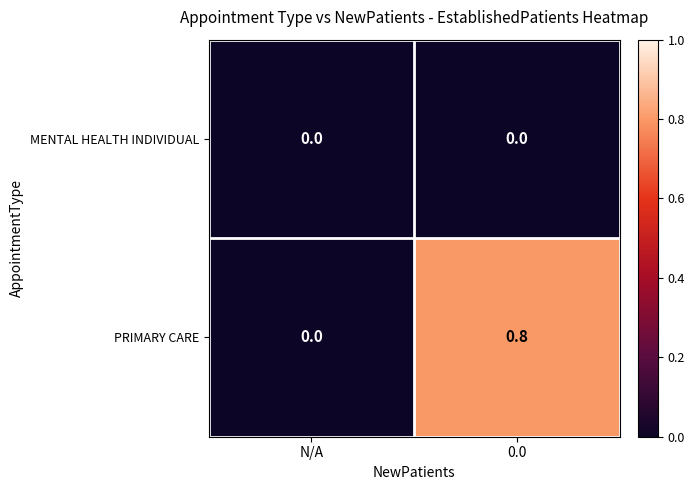

The MENTAL HEALTH INDIVIDUAL series shows 0.0 at 0.0. True or false?

True